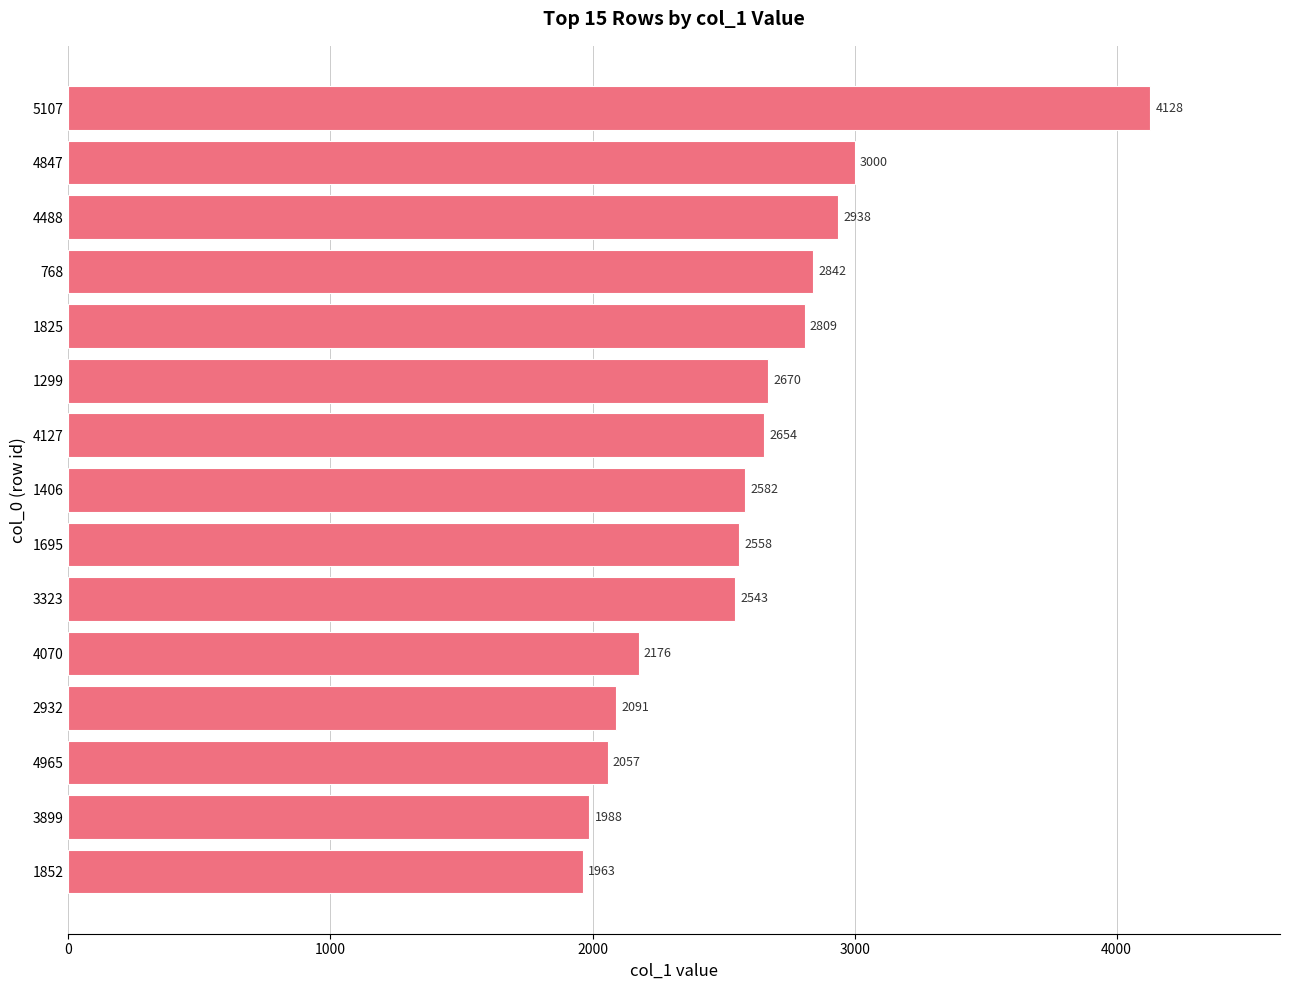

The value at 4965 is 3592.9. True or false?

False